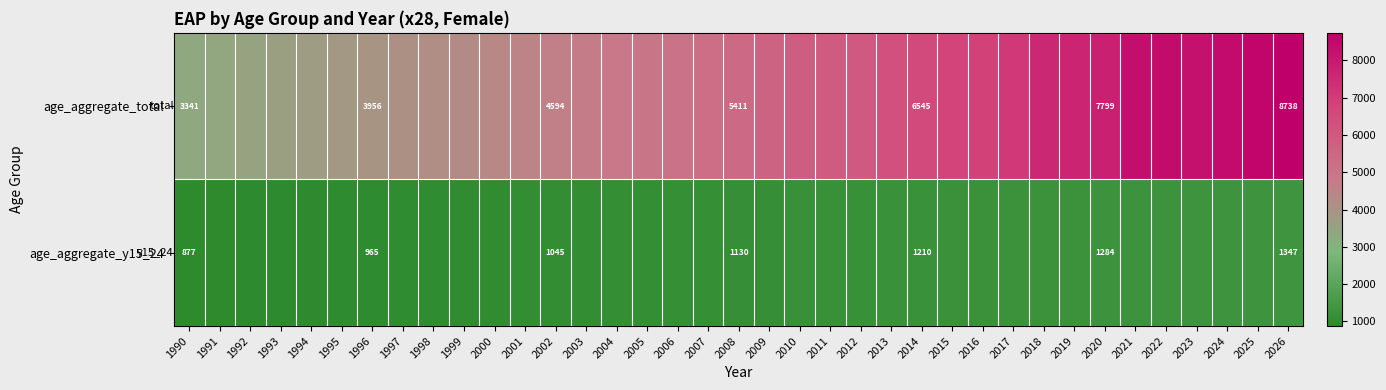

Rank the categories by age_aggregate_total value from highest to lowest.

2026, 2025, 2024, 2022, 2021, 2023, 2020, 2019, 2018, 2017, 2016, 2015, 2014, 2013, 2012, 2011, 2010, 2009, 2008, 2007, 2006, 2005, 2004, 2003, 2002, 2001, 2000, 1999, 1998, 1997, 1996, 1995, 1994, 1993, 1992, 1991, 1990